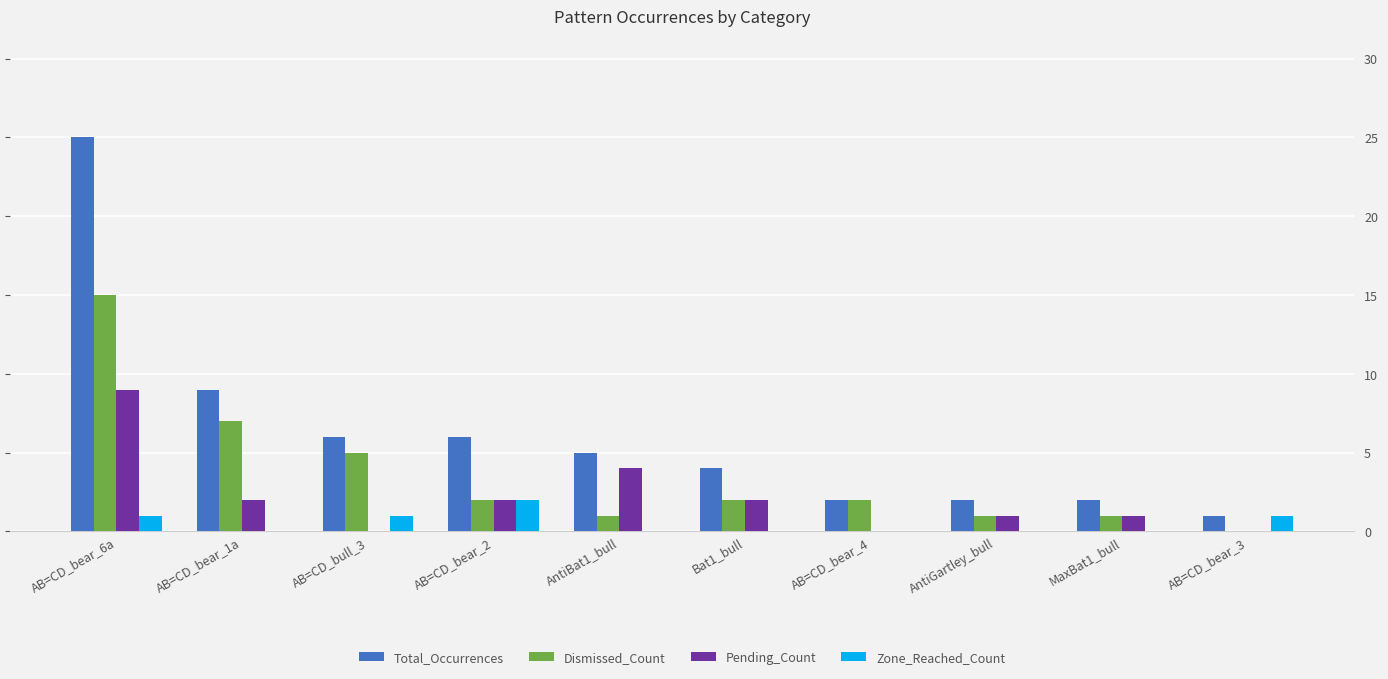

Between AB=CD_bear_1a and AB=CD_bear_2, which series saw the biggest shift?

Dismissed_Count